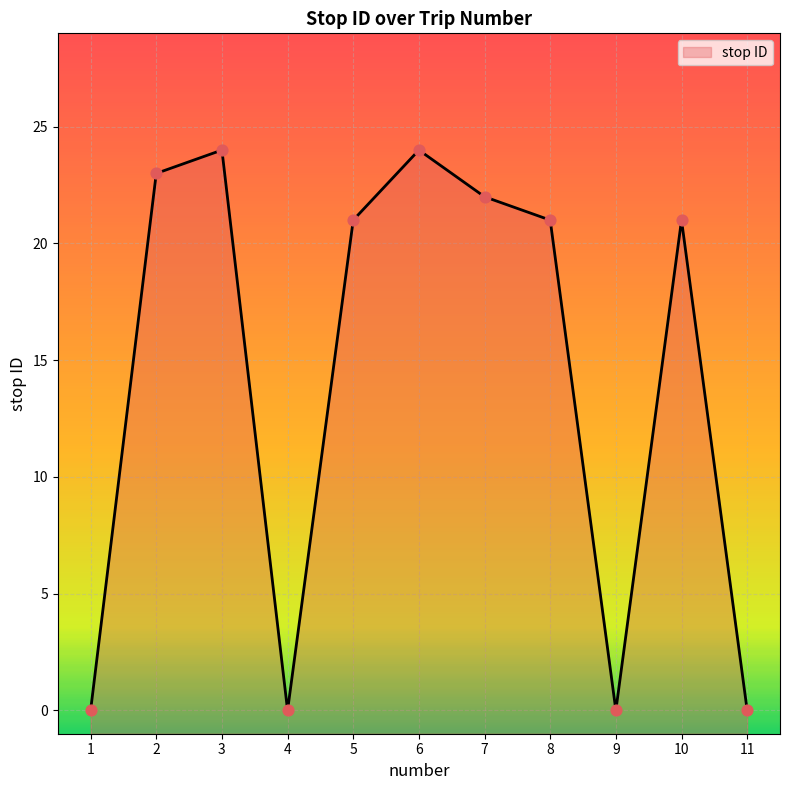

Which has a higher value, 7 or 5?

7